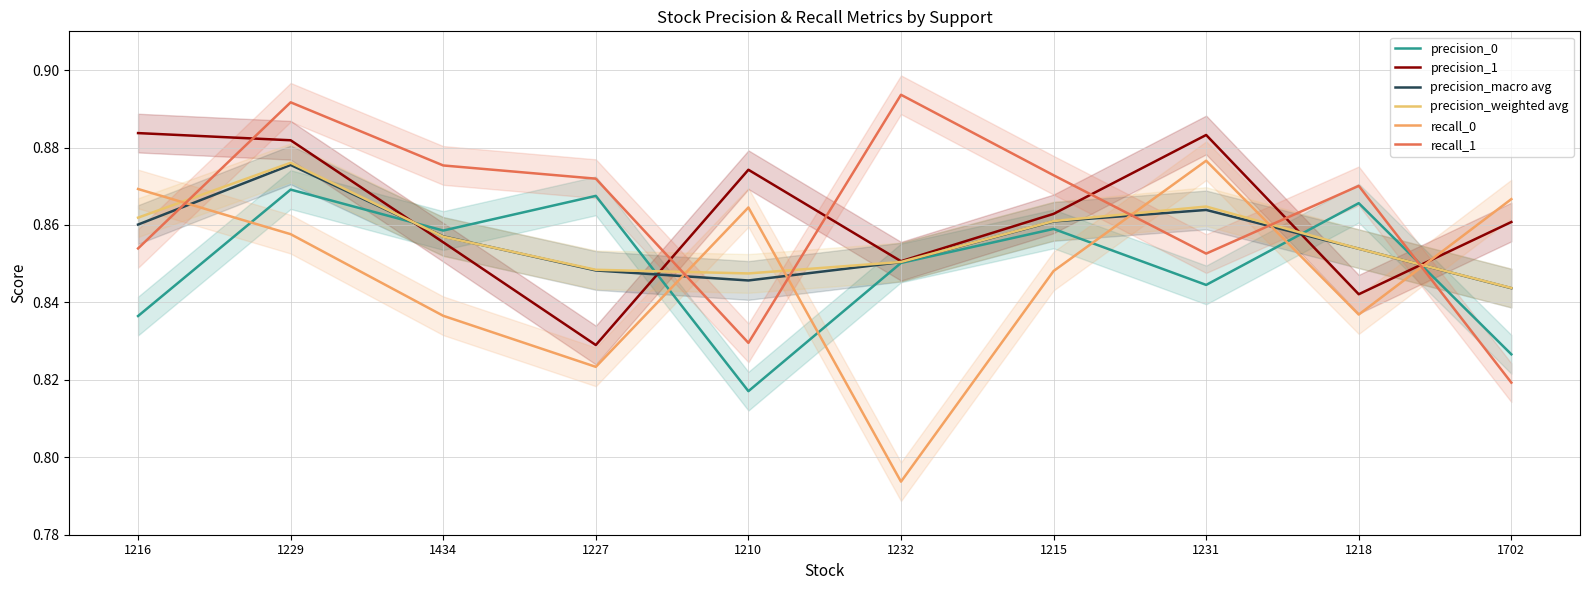

True or false: recall_0 has a value of 0.3 at 1232.

False